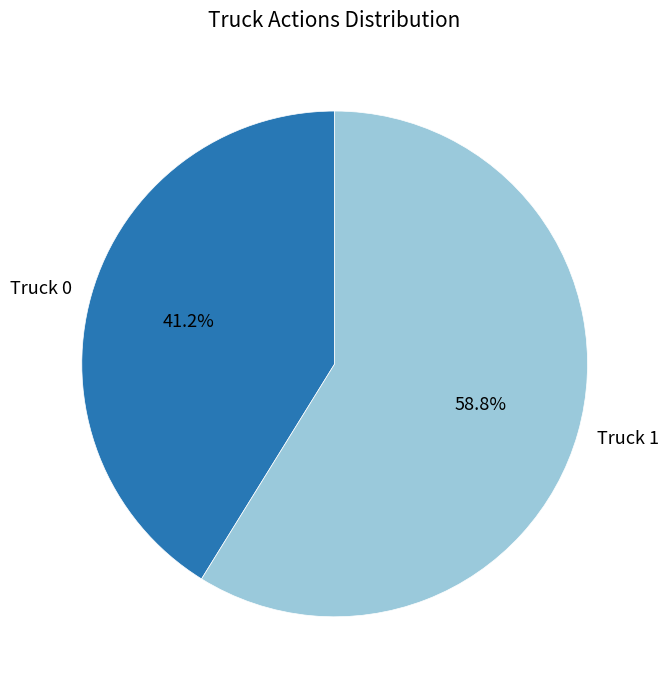

Do Truck 1 and Truck 0 together represent more than half of the pie?

Yes